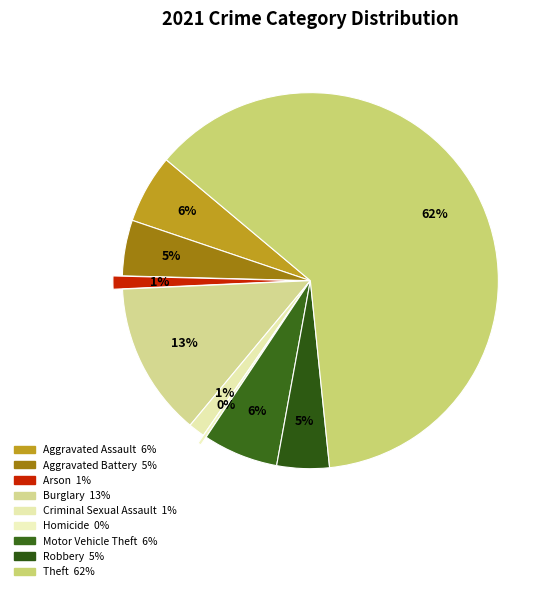

Combined, do Motor Vehicle Theft and Homicide account for over 50%?

No